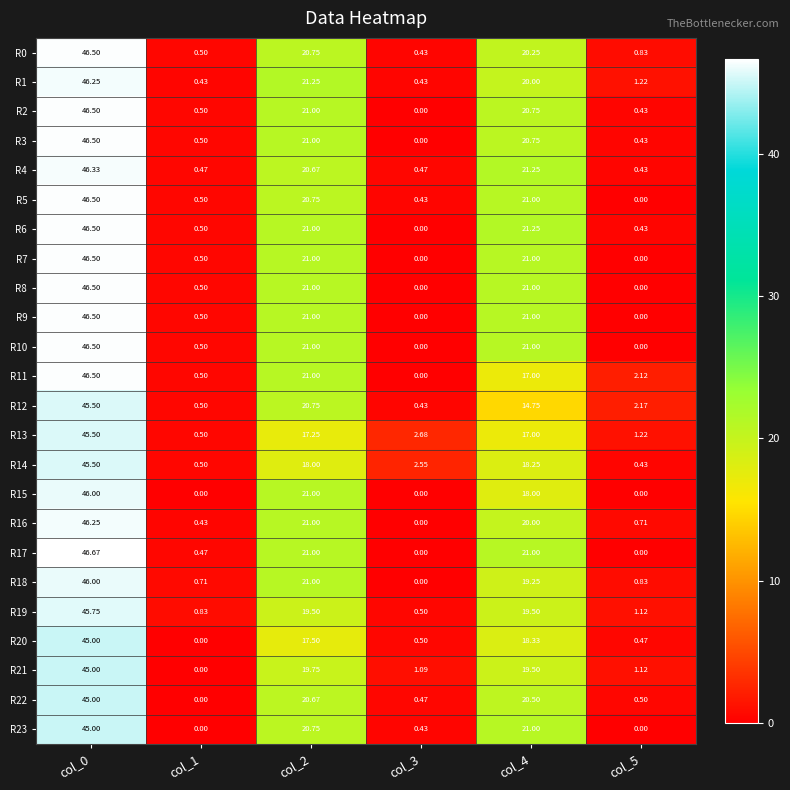

Which series has the largest total across all categories?

R6